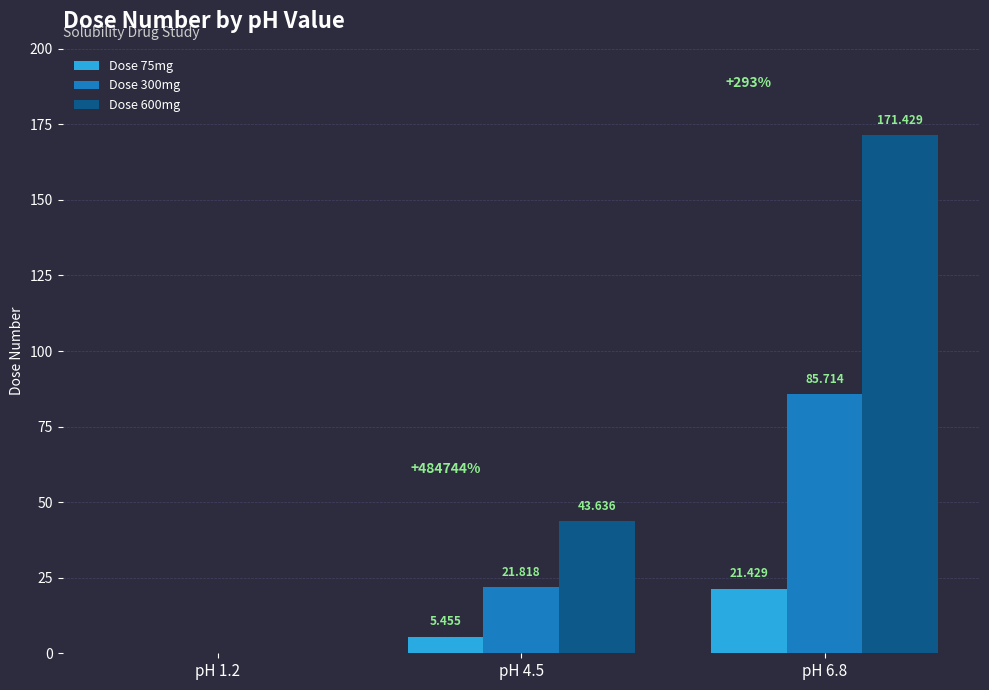

Is the value of Dose 600mg at pH 1.2 greater than the value of Dose 300mg at pH 6.8?

No